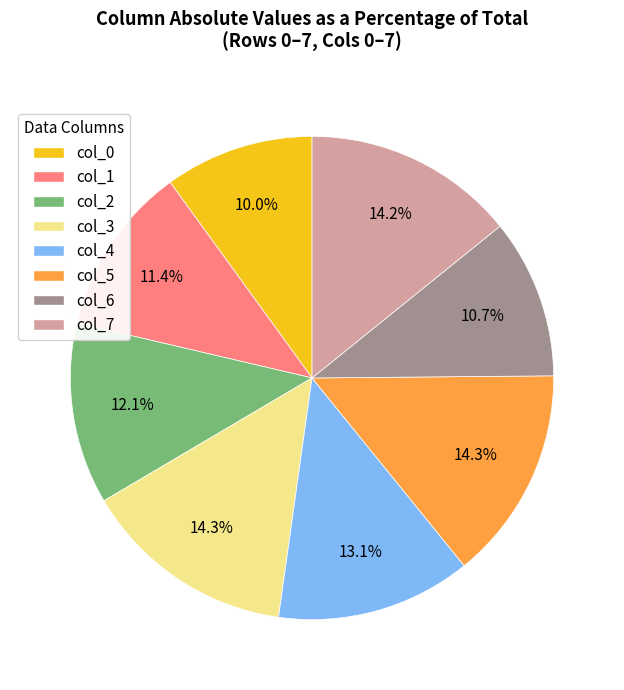

Is there a majority slice in this chart?

No